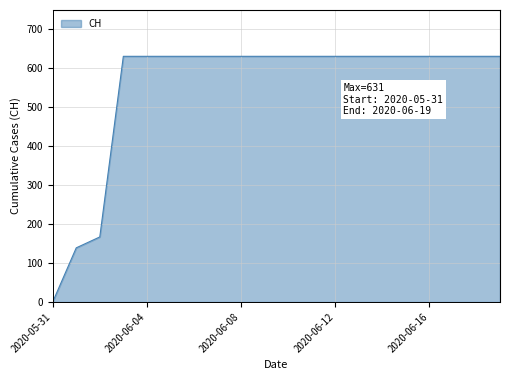

What is the greatest value displayed?

631